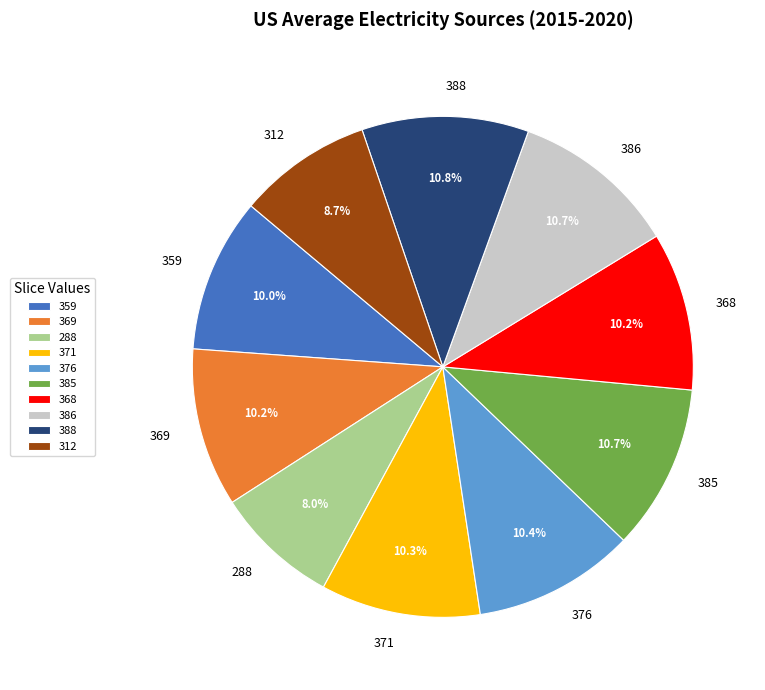

The 288 slice represents 3% of the pie. True or false?

False